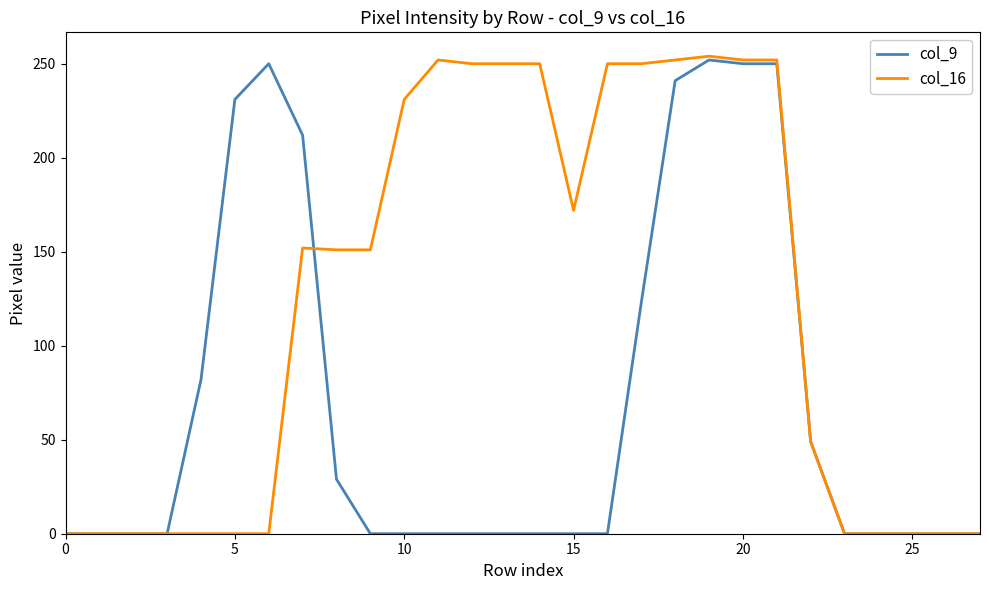

Which series has the largest range (max minus min)?

col_16